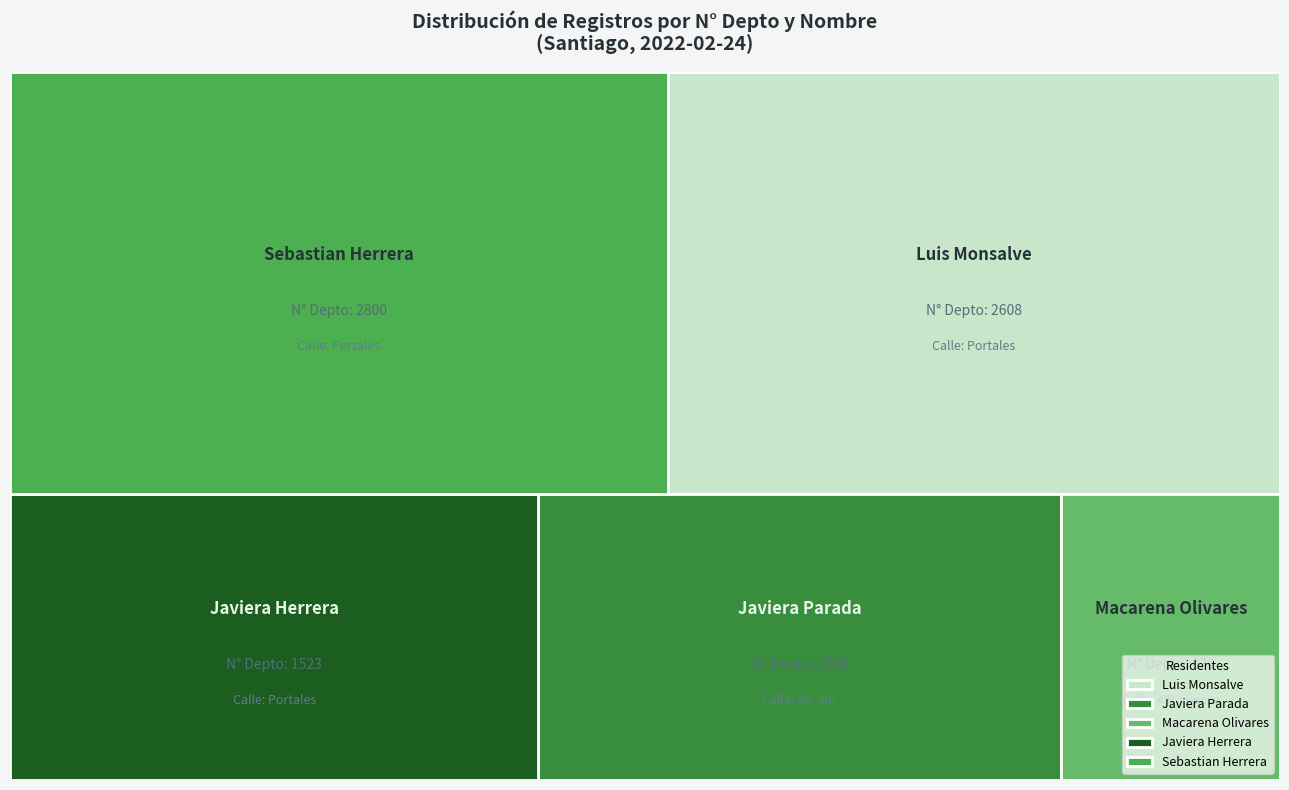

Reading left to right, extract all data points from this chart.

Dormitorios: Luis Monsalve=3	Javiera Parada=4	Macarena Olivares=2	Javiera Herrera=11	Sebastian Herrera=1
N_cliente_luz: Luis Monsalve=268734	Javiera Parada=2586314	Macarena Olivares=324732	Javiera Herrera=258663	Sebastian Herrera=521566
N_depto: Luis Monsalve=2608	Javiera Parada=1508	Macarena Olivares=630	Javiera Herrera=1523	Sebastian Herrera=2800
N_telefono: Luis Monsalve=26782635	Javiera Parada=963258714	Macarena Olivares=964782014	Javiera Herrera=958714336	Sebastian Herrera=9456798
N_telefono_movil: Luis Monsalve=967500475	Javiera Parada=957412235	Macarena Olivares=974523233	Javiera Herrera=965423133	Sebastian Herrera=94564654